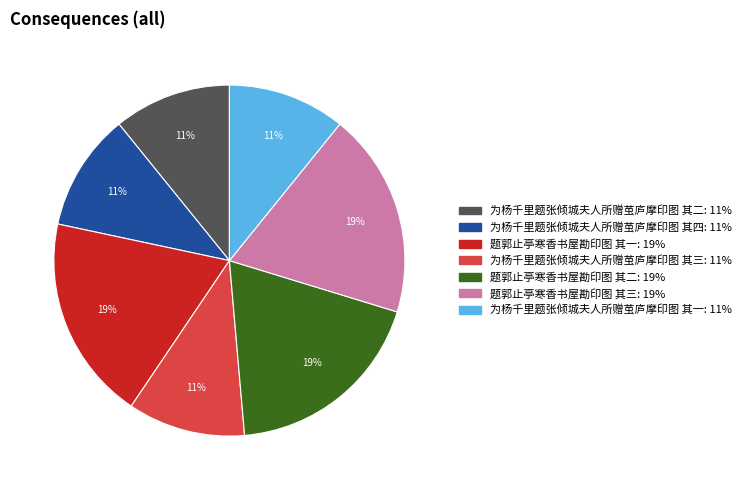

To the nearest percent, what is the difference between the largest and smallest slice percentages?

8%